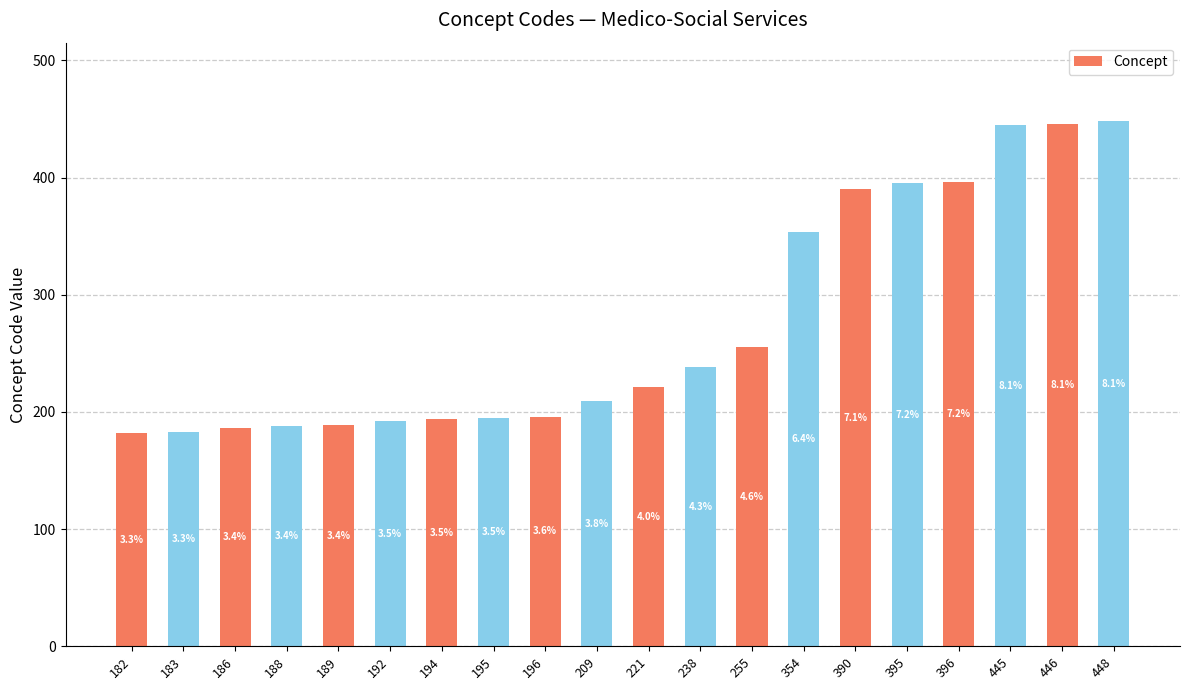

Are the bars horizontal?

No